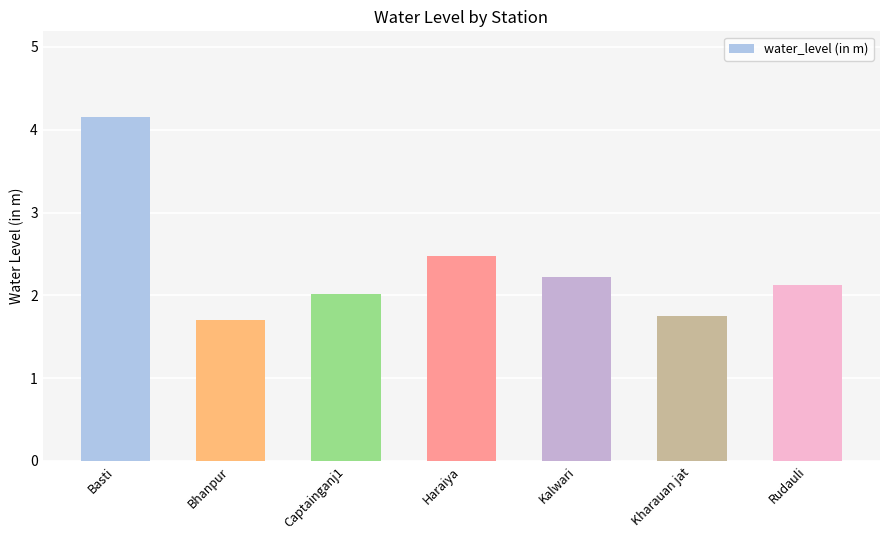

What is the change in value from Basti to Kalwari?

-1.9